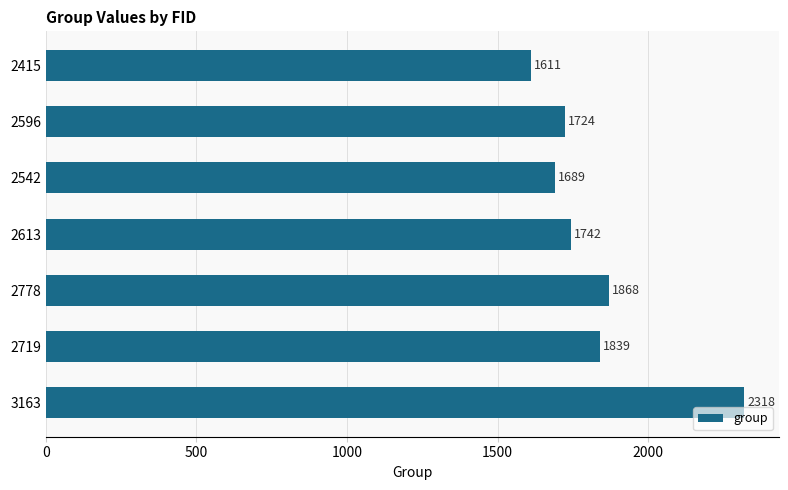

How many data points does each series have?

7